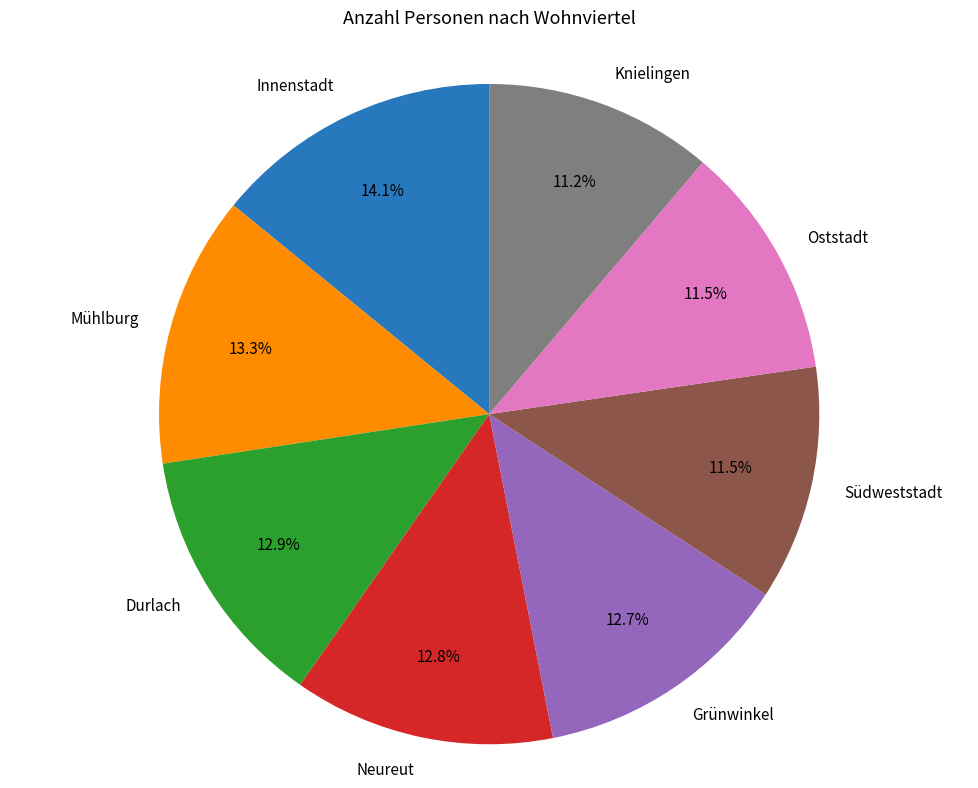

To the nearest percent, what percentage of the pie is Grünwinkel?

13%